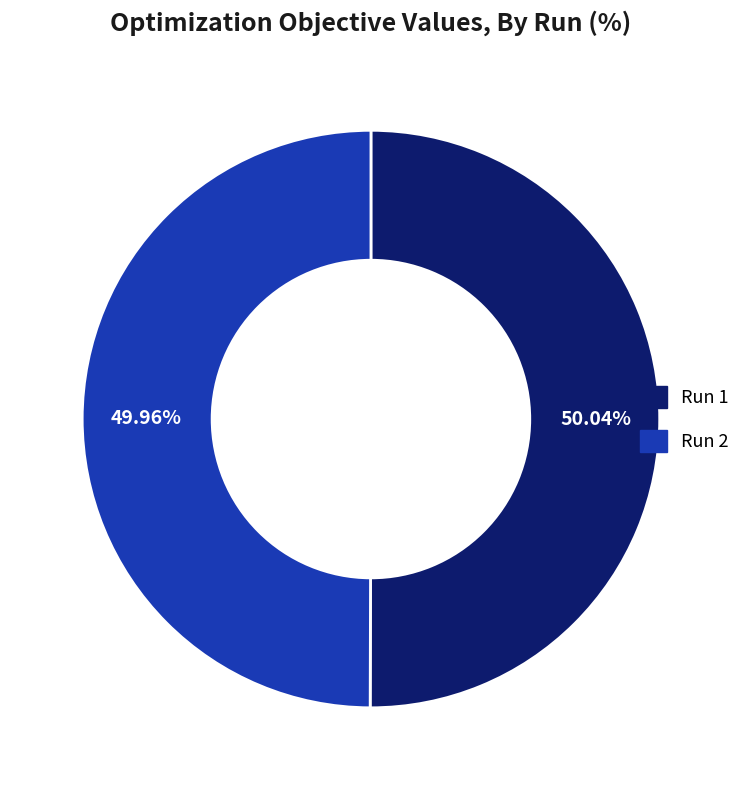

Is there a majority slice in this chart?

Yes